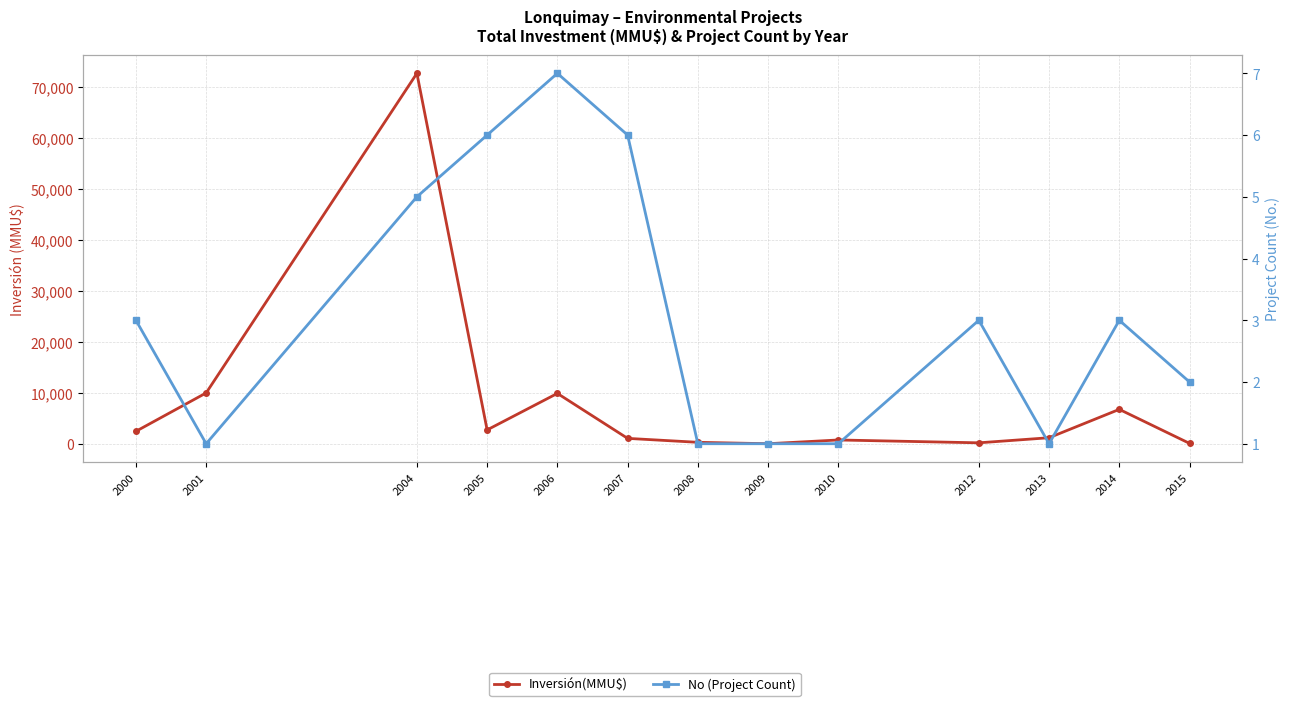

List the series in order of their peak value, highest first.

Inversión(MMU$), No (Project Count)